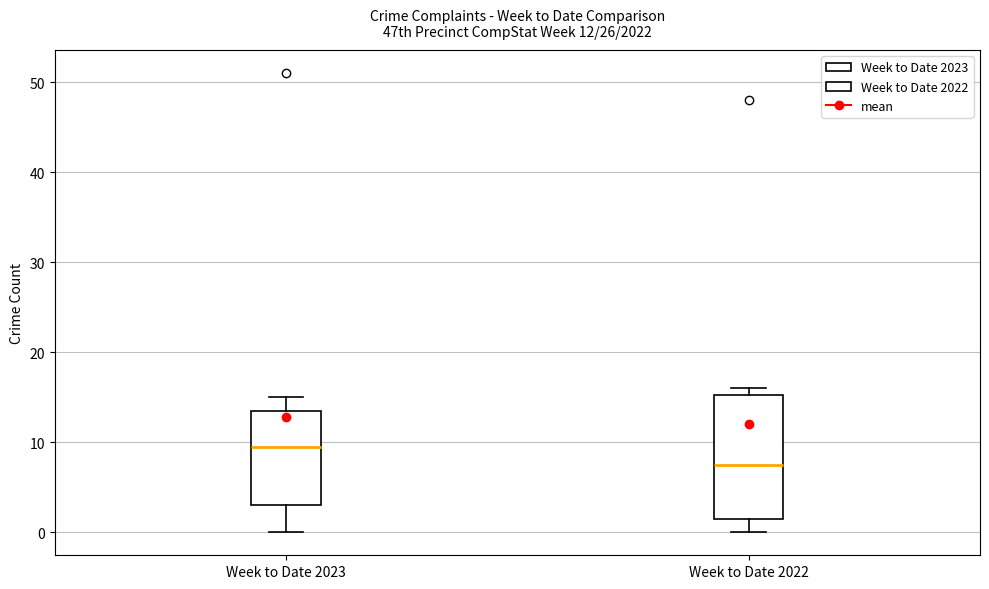

Comparing the boxes themselves (not the whiskers), which one is the tallest?

Week to Date 2022